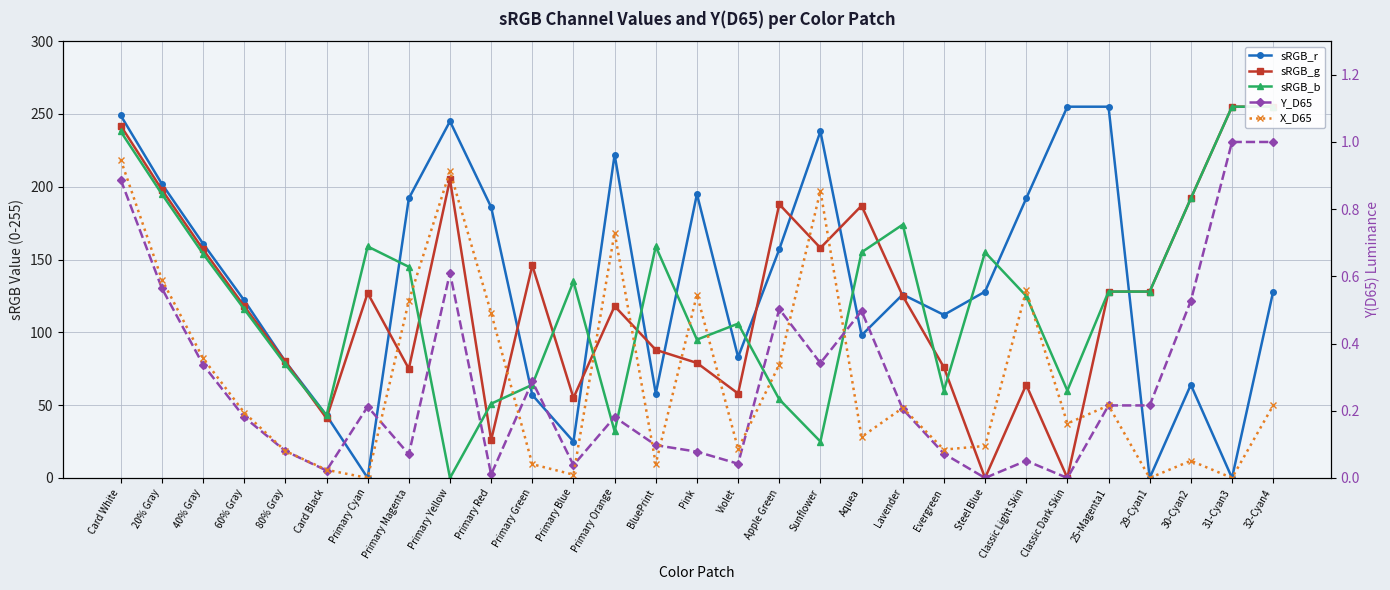

Reading left to right, extract all data points from this chart.

sRGB_r: Card White=249.0	20% Gray=202.0	40% Gray=161.0	60% Gray=122.0	80% Gray=80.0	Card Black=43.0	Primary Cyan=0.0	Primary Magenta=192.0	Primary Yellow=245.0	Primary Red=186.0	Primary Green=57.0	Primary Blue=25.0	Primary Orange=222.0	BluePrint=58.0	Pink=195.0	Violet=83.0	Apple Green=157.0	Sunflower=238.0	Aquea=98.0	Lavender=126.0	Evergreen=112.0	Steel Blue=128.0	Classic Light Skin=192.0	Classic Dark Skin=255.0	25-Magenta1=255.0	29-Cyan1=0.0	30-Cyan2=64.0	31-Cyan3=0.0	32-Cyan4=128.0
sRGB_g: Card White=242.0	20% Gray=198.0	40% Gray=157.0	60% Gray=118.0	80% Gray=80.0	Card Black=41.0	Primary Cyan=127.0	Primary Magenta=75.0	Primary Yellow=205.0	Primary Red=26.0	Primary Green=146.0	Primary Blue=55.0	Primary Orange=118.0	BluePrint=88.0	Pink=79.0	Violet=58.0	Apple Green=188.0	Sunflower=158.0	Aquea=187.0	Lavender=125.0	Evergreen=76.0	Steel Blue=0.0	Classic Light Skin=64.0	Classic Dark Skin=0.0	25-Magenta1=128.0	29-Cyan1=128.0	30-Cyan2=192.0	31-Cyan3=255.0	32-Cyan4=255.0
sRGB_b: Card White=238.0	20% Gray=195.0	40% Gray=154.0	60% Gray=116.0	80% Gray=78.0	Card Black=43.0	Primary Cyan=159.0	Primary Magenta=145.0	Primary Yellow=0.0	Primary Red=51.0	Primary Green=64.0	Primary Blue=135.0	Primary Orange=32.0	BluePrint=159.0	Pink=95.0	Violet=106.0	Apple Green=54.0	Sunflower=25.0	Aquea=155.0	Lavender=174.0	Evergreen=60.0	Steel Blue=155.0	Classic Light Skin=125.0	Classic Dark Skin=60.0	25-Magenta1=128.0	29-Cyan1=128.0	30-Cyan2=192.0	31-Cyan3=255.0	32-Cyan4=255.0
Y_D65: Card White=0.9	20% Gray=0.6	40% Gray=0.3	60% Gray=0.2	80% Gray=0.1	Card Black=0.0	Primary Cyan=0.2	Primary Magenta=0.1	Primary Yellow=0.6	Primary Red=0.0	Primary Green=0.3	Primary Blue=0.0	Primary Orange=0.2	BluePrint=0.1	Pink=0.1	Violet=0.0	Apple Green=0.5	Sunflower=0.3	Aquea=0.5	Lavender=0.2	Evergreen=0.1	Steel Blue=0.0	Classic Light Skin=0.1	Classic Dark Skin=0.0	25-Magenta1=0.2	29-Cyan1=0.2	30-Cyan2=0.5	31-Cyan3=1.0	32-Cyan4=1.0
X_D65: Card White=0.9	20% Gray=0.6	40% Gray=0.4	60% Gray=0.2	80% Gray=0.1	Card Black=0.0	Primary Cyan=0.0	Primary Magenta=0.5	Primary Yellow=0.9	Primary Red=0.5	Primary Green=0.0	Primary Blue=0.0	Primary Orange=0.7	BluePrint=0.0	Pink=0.5	Violet=0.1	Apple Green=0.3	Sunflower=0.9	Aquea=0.1	Lavender=0.2	Evergreen=0.1	Steel Blue=0.1	Classic Light Skin=0.6	Classic Dark Skin=0.2	25-Magenta1=0.2	29-Cyan1=0.0	30-Cyan2=0.1	31-Cyan3=0.0	32-Cyan4=0.2